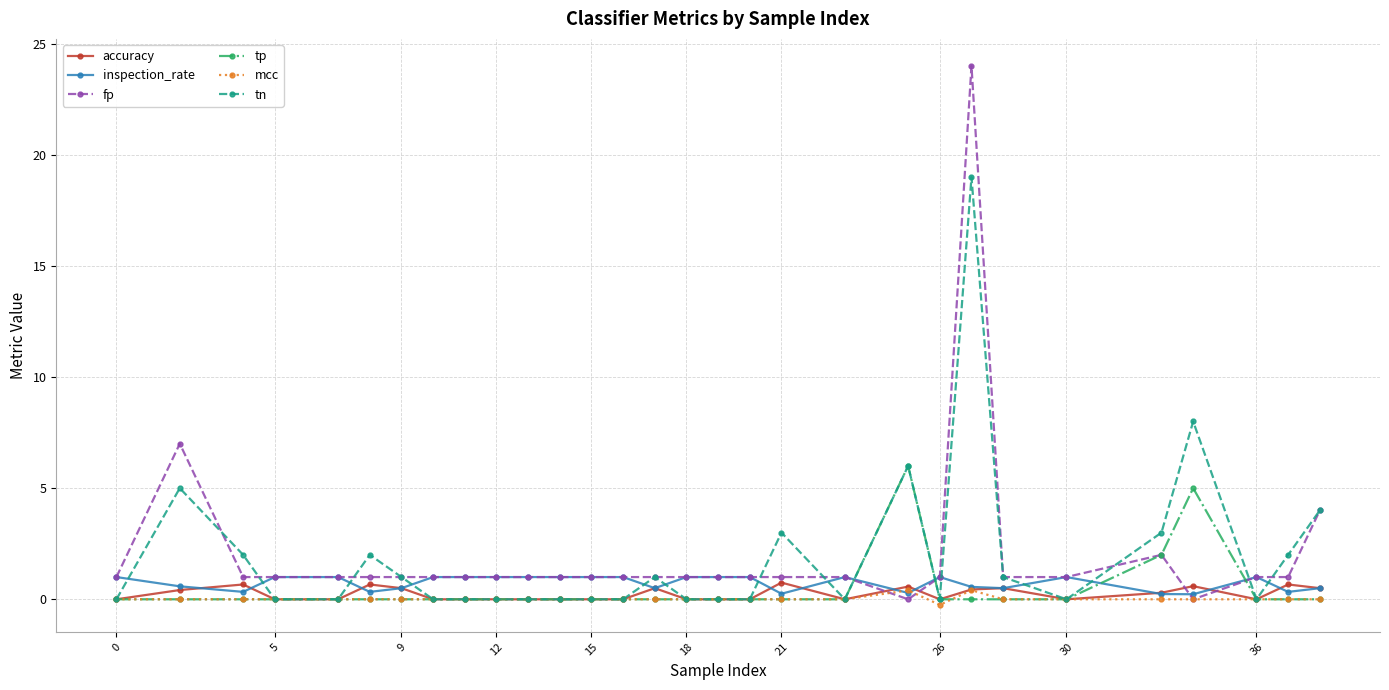

What is the value of the tp point at the 21st from the left?

6.0